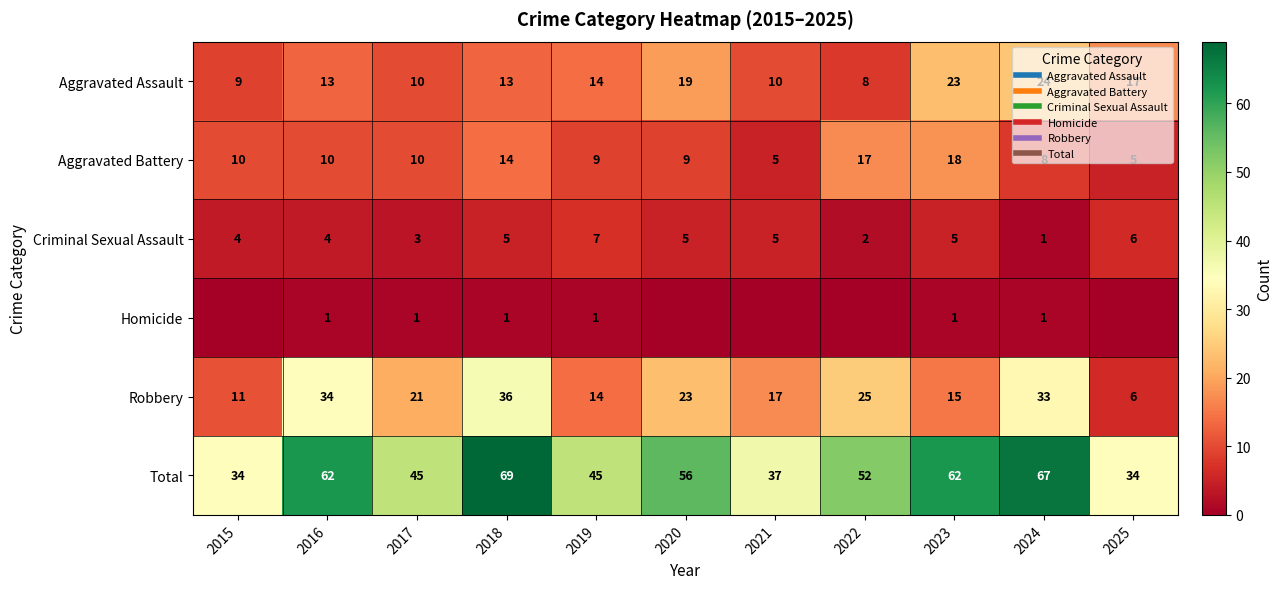

Which series has the largest total across all categories?

Total